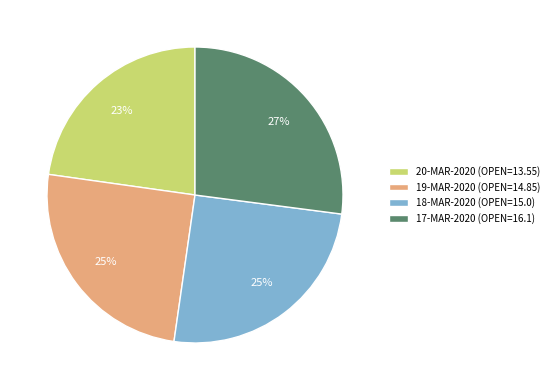

Is 19-MAR-2020 the majority of the pie?

No